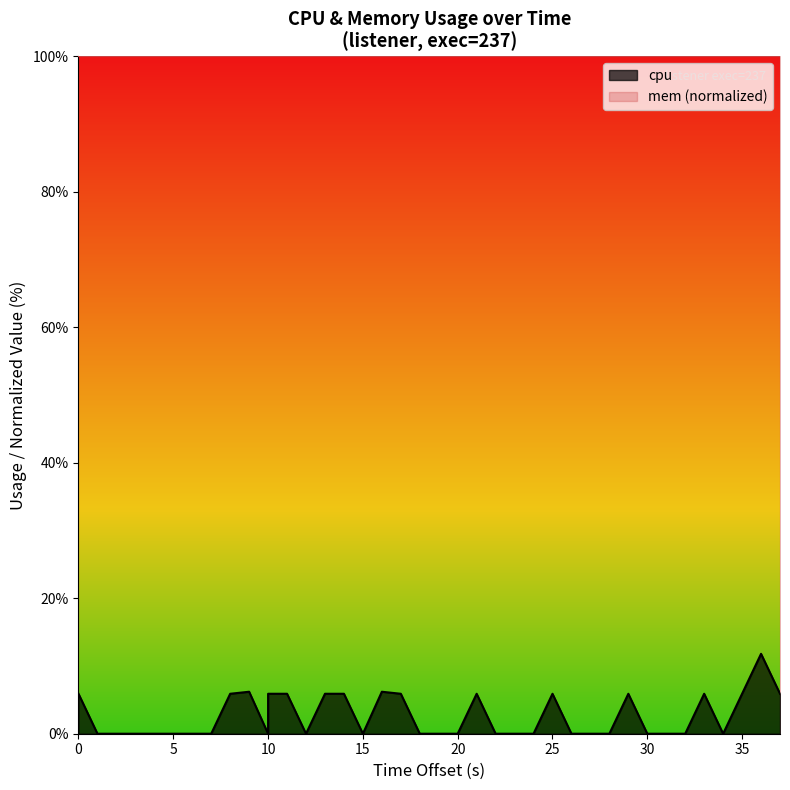

What is the sum of all values?

100.9